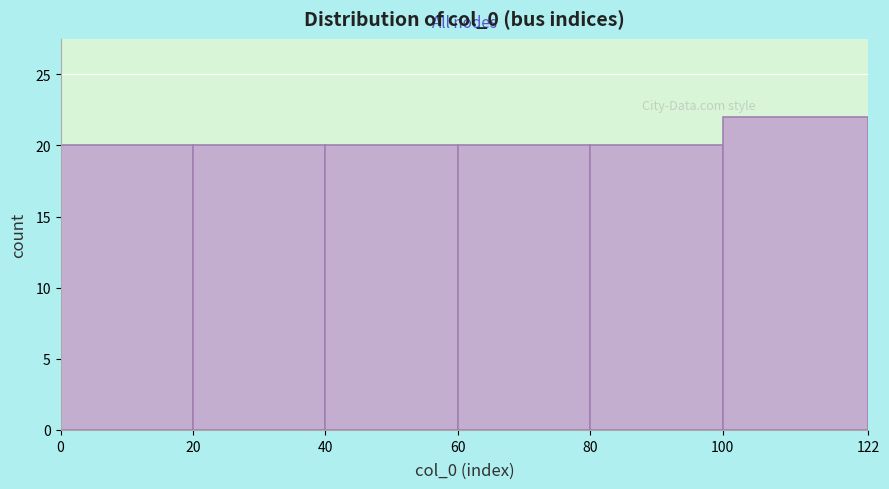

What is the height of the bar covering 0 to 20 on the x-axis? The values are not printed on the chart, so give them approximately, as read against the axis.

20